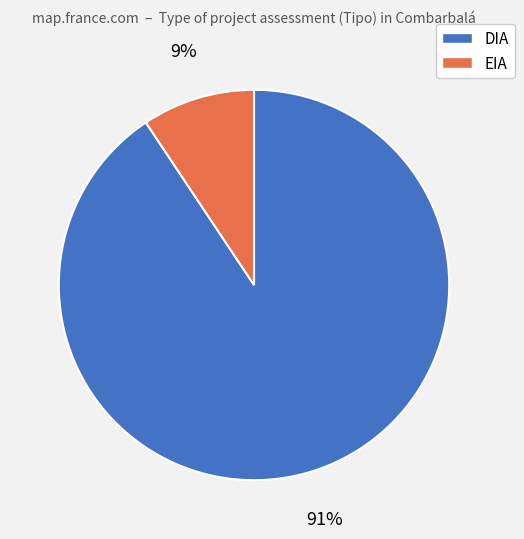

To the nearest percent, what is the average slice percentage?

50%